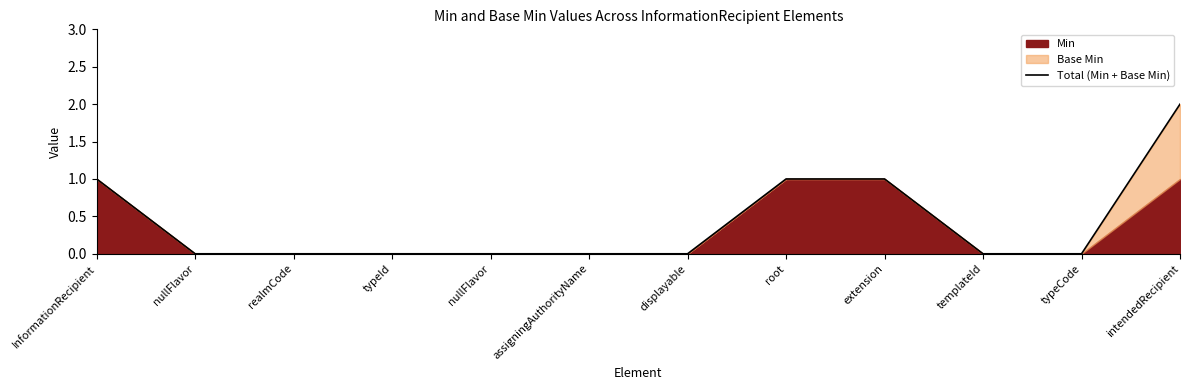

Reading left to right, what are all the values shown in this chart?

1	0	0	0	0	0	0	1	1	0	0	2